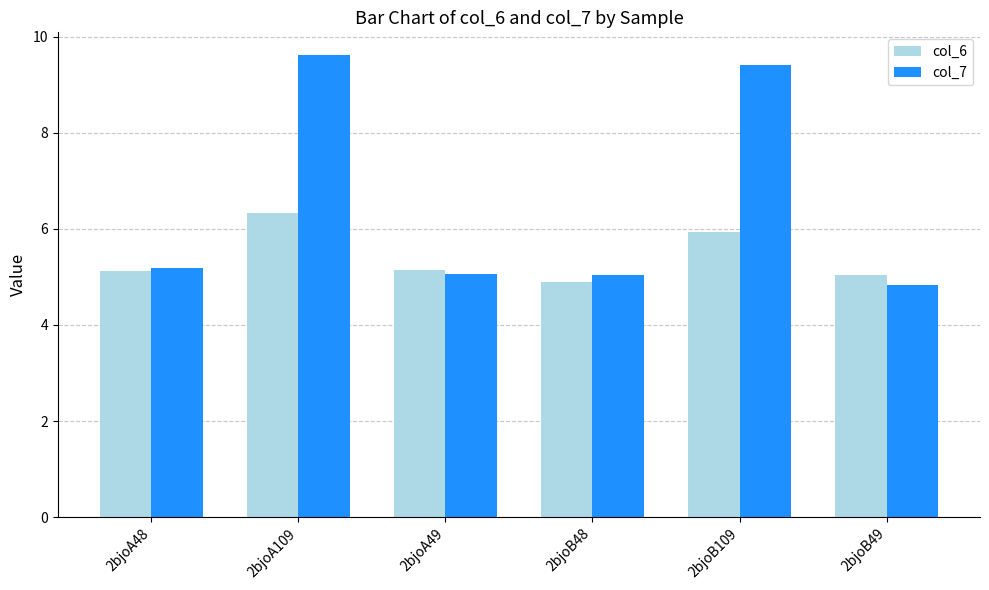

At how many categories does at least one series exceed 7?

2